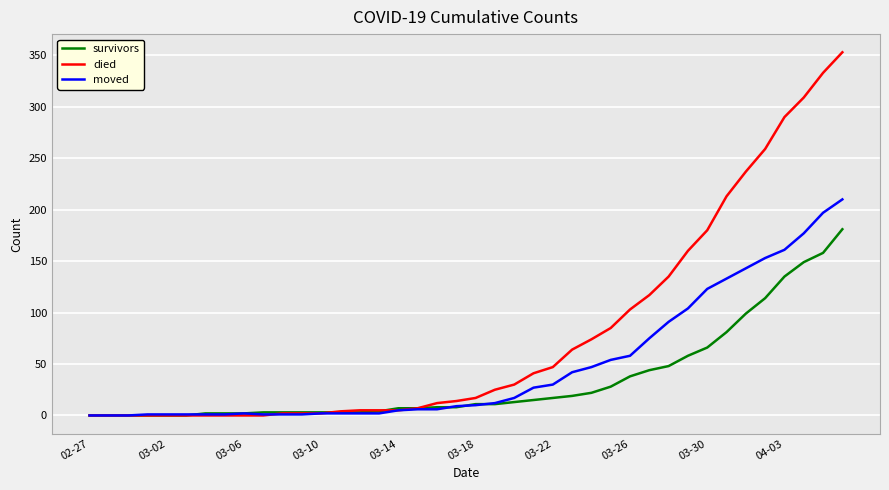

List the series in order of their peak value, highest first.

died, moved, survivors